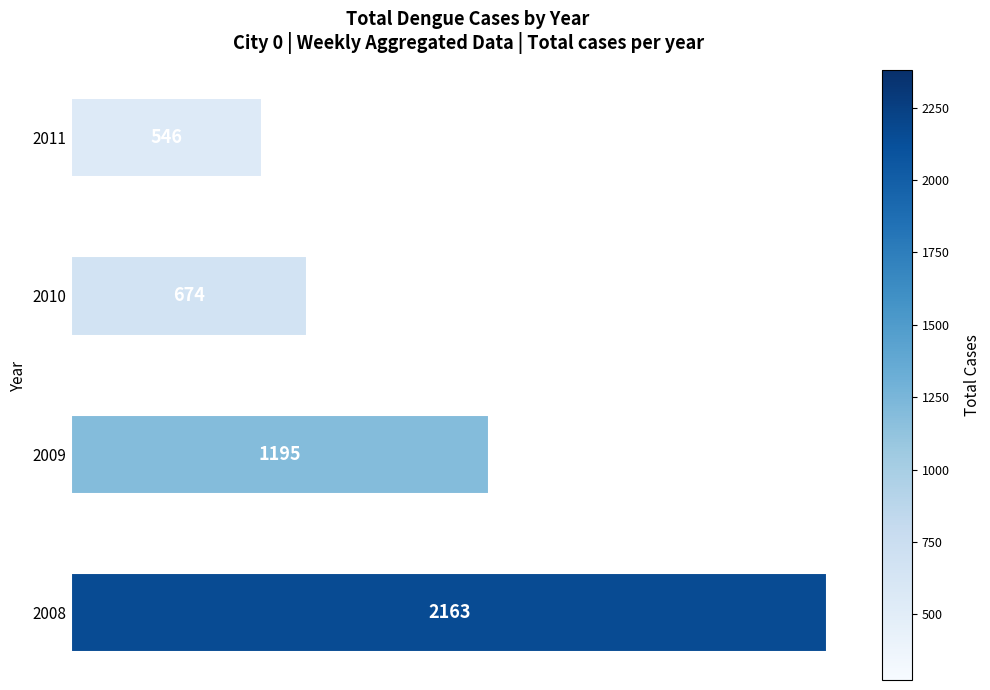

Does the chart contain stacked bars?

No